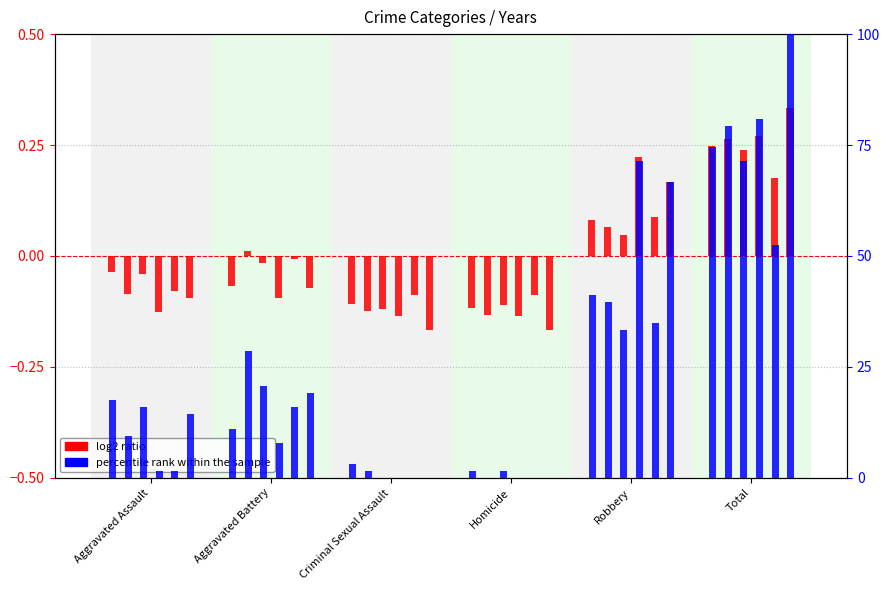

Which series has the largest total across all categories?

percentile rank within the sample